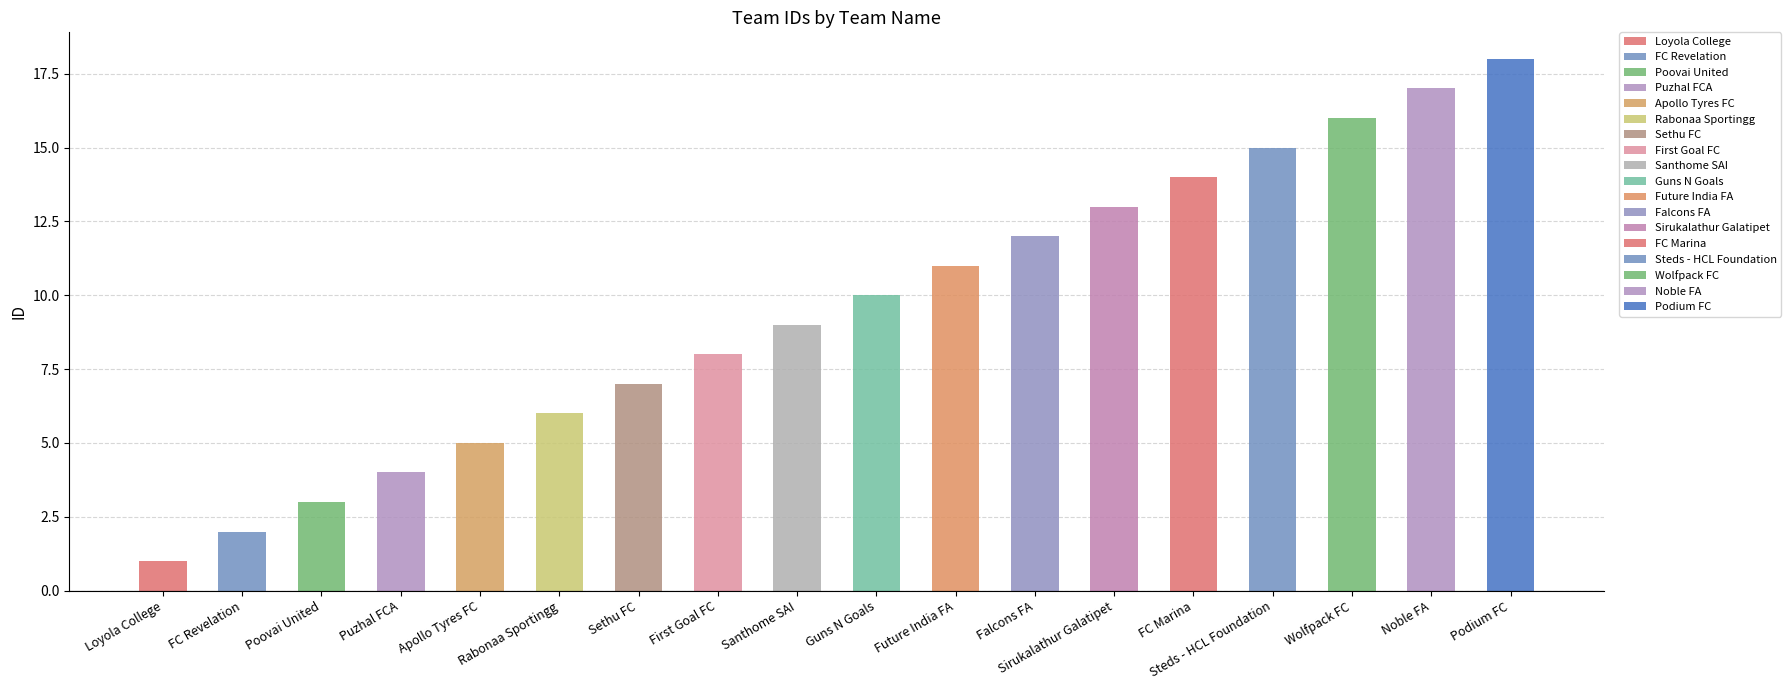

The chart shows a value of 3 at Sirukalathur Galatipet. True or false?

False